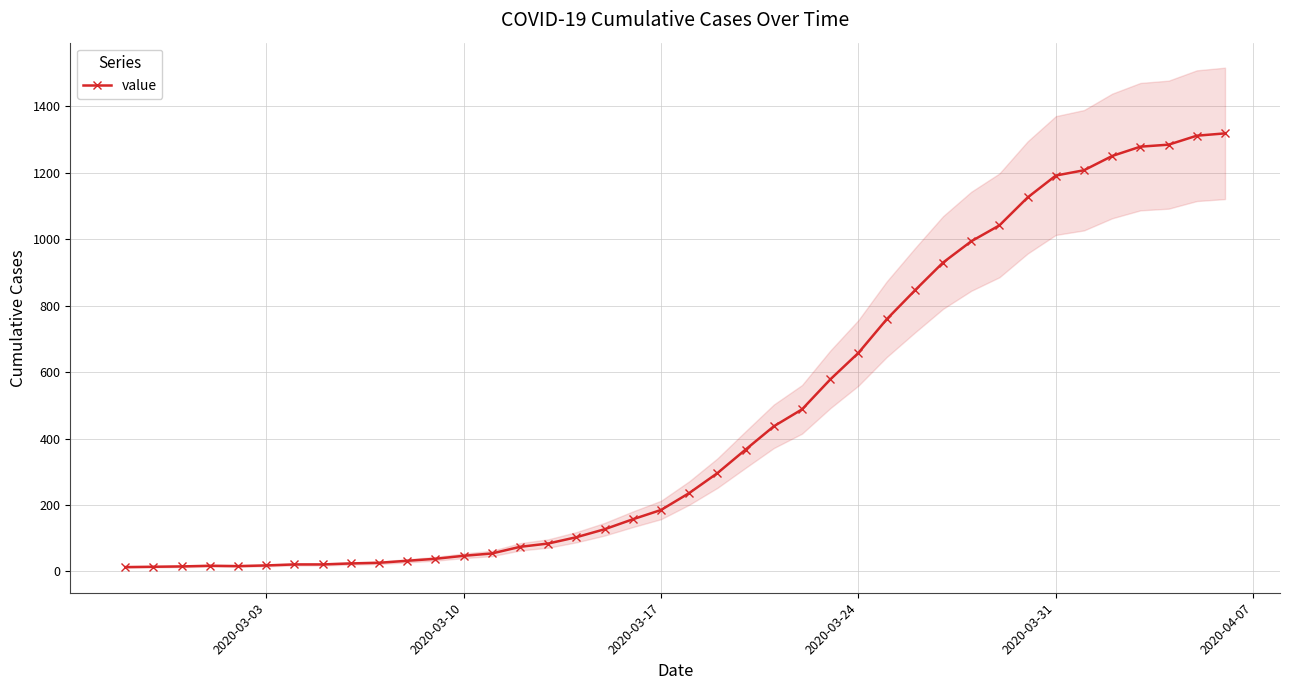

What is the highest value of the value series?

1319